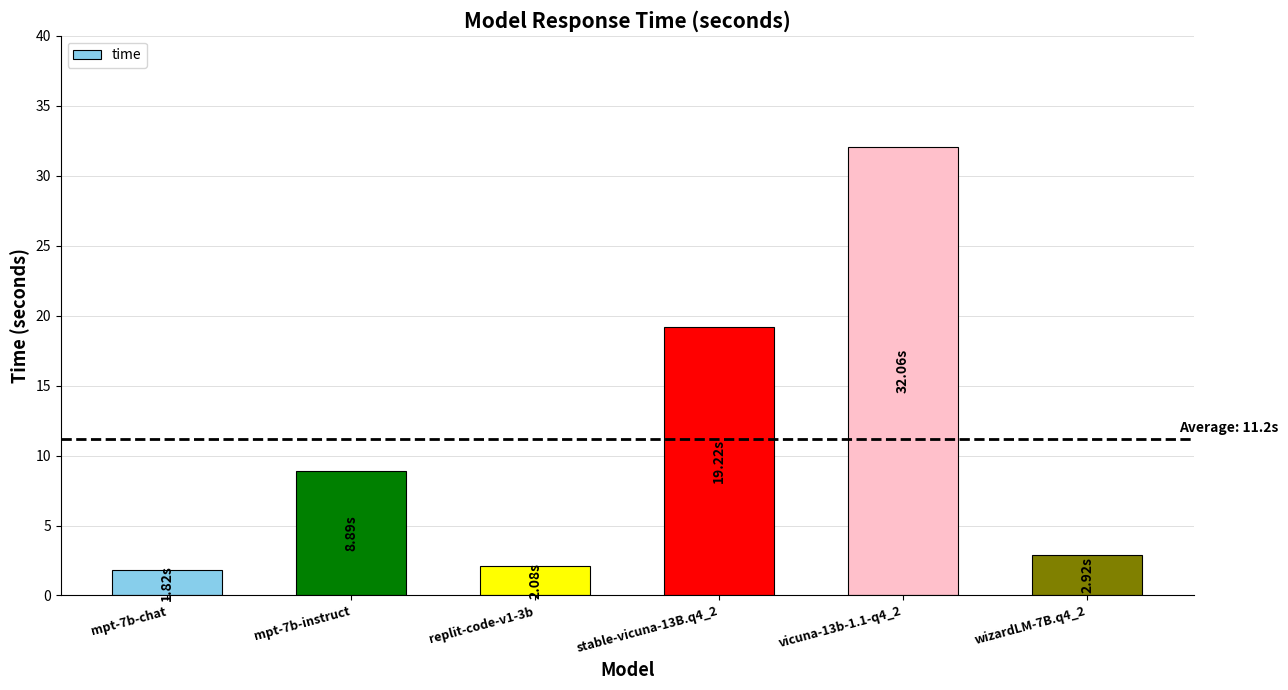

What is the average value?

11.2